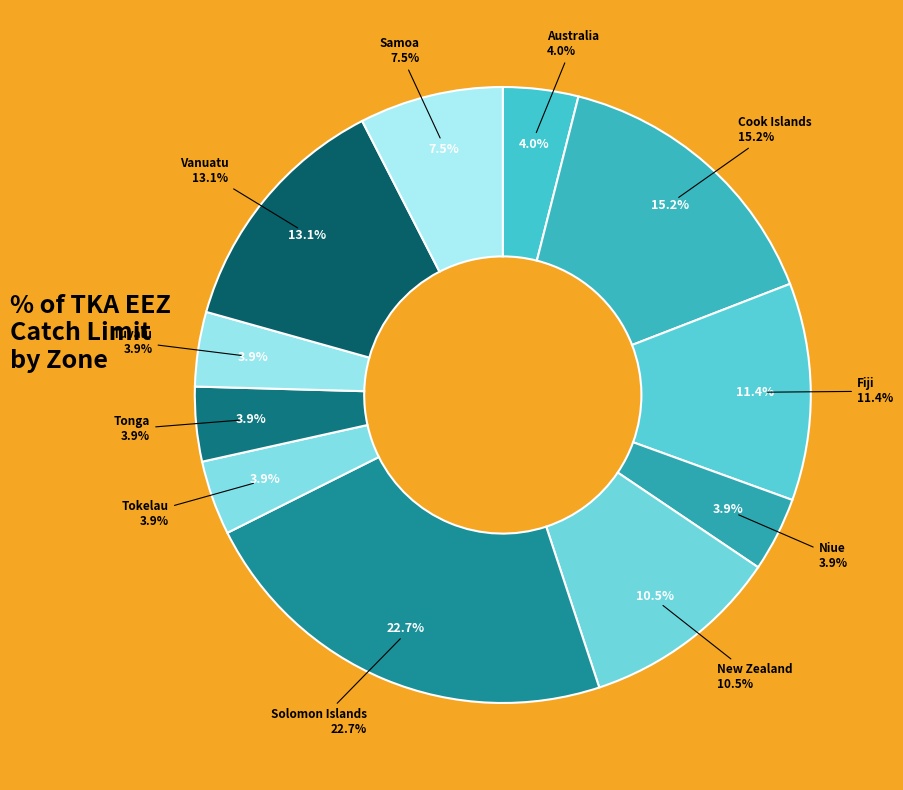

Combined, what portion of the pie is Samoa and Niue?

11.5%